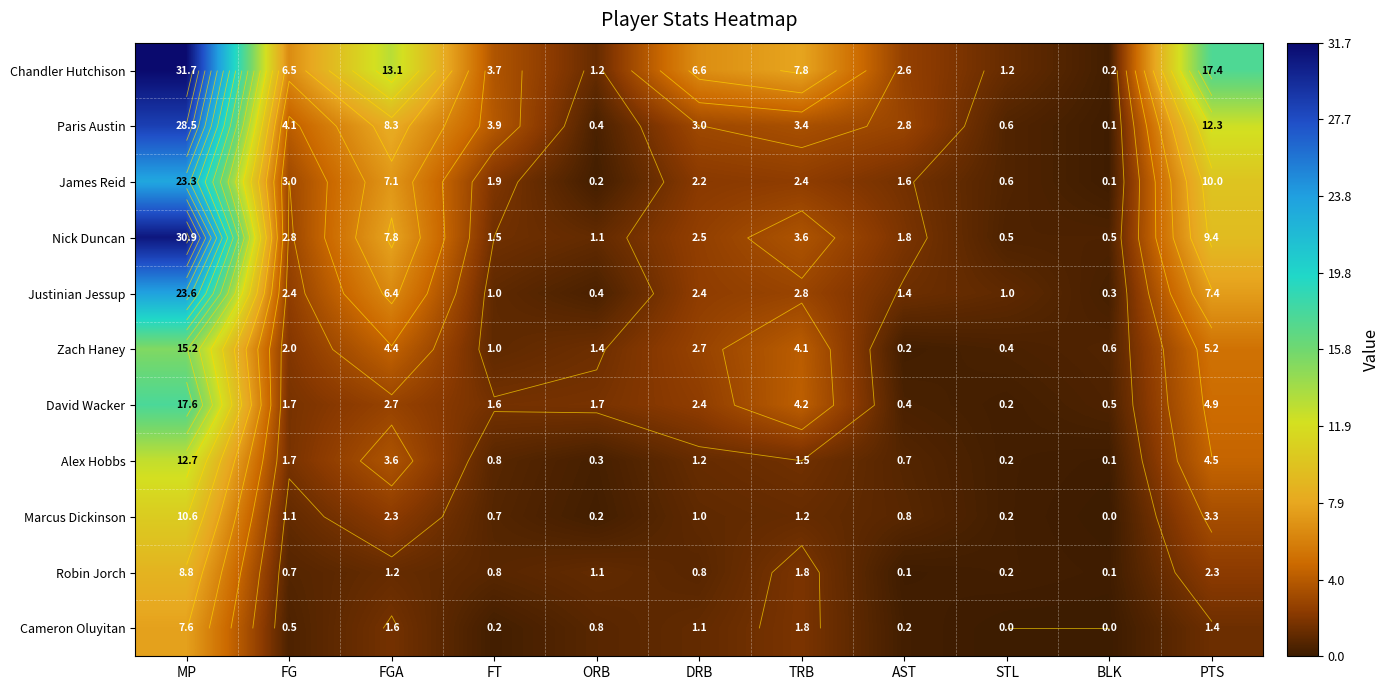

What is the difference between the maximum and minimum values in the David Wacker series?

17.4